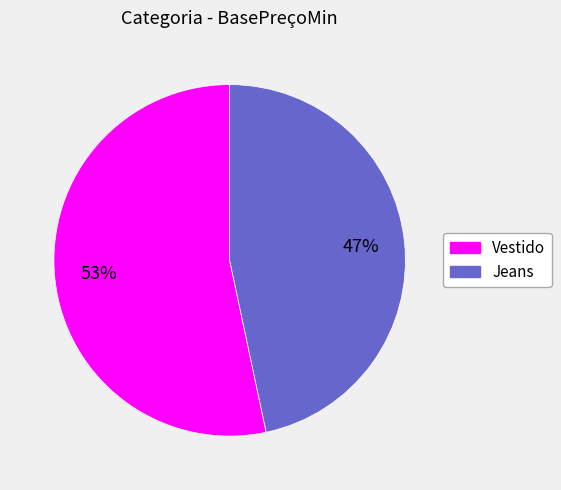

Which category has the biggest portion of the pie?

Vestido